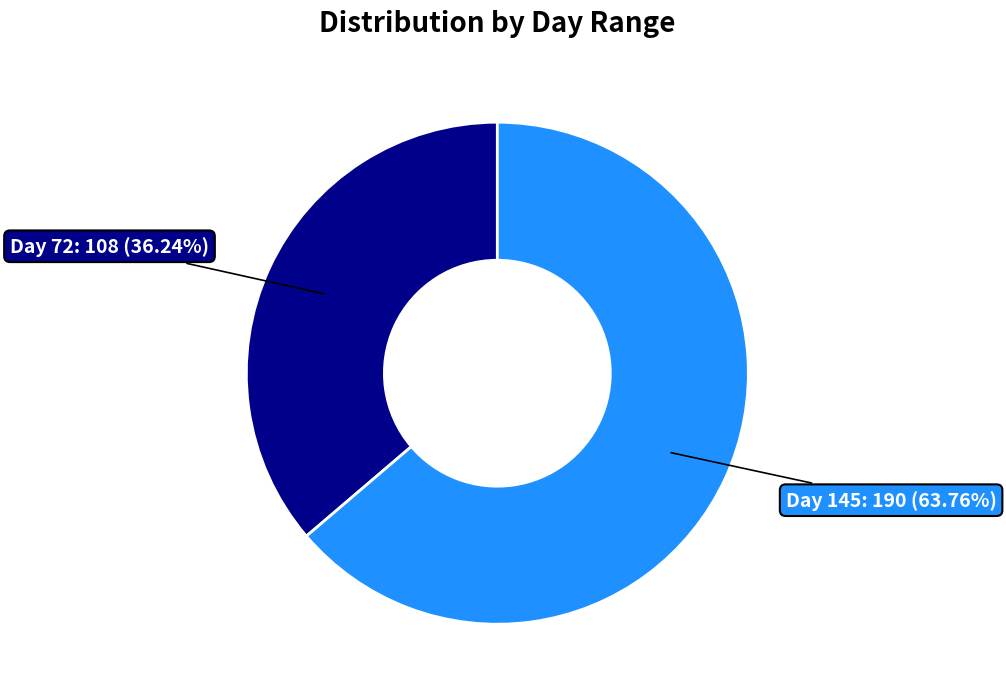

Is there a majority slice in this chart?

Yes